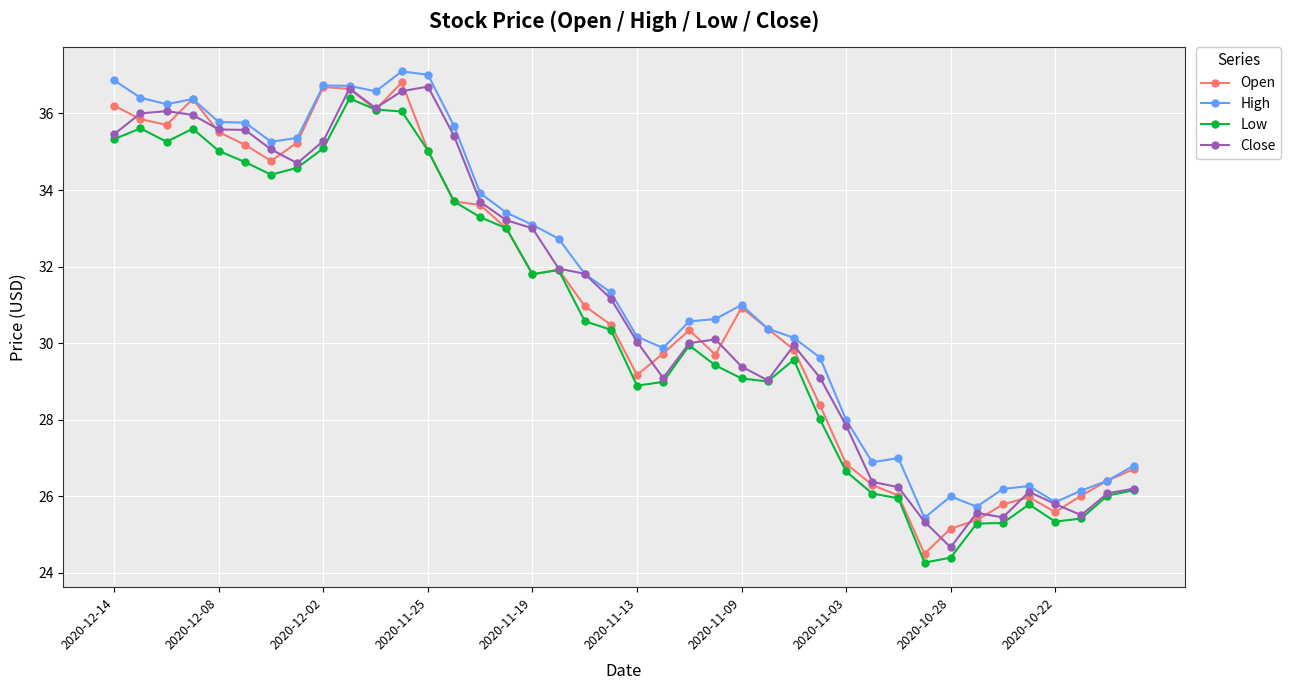

What is the value of the Low point at the 37th from the left?

25.3